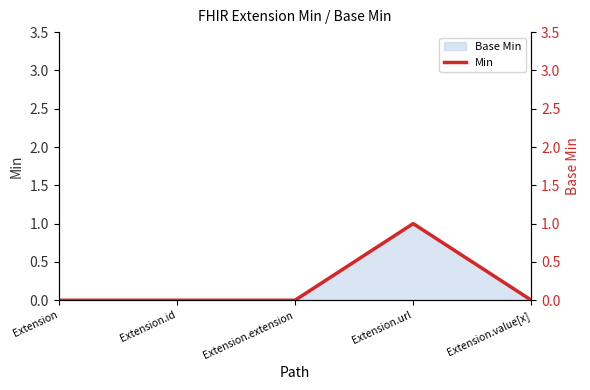

List the labels in order of value, largest first.

Extension.url, Extension, Extension.id, Extension.extension, Extension.value[x]